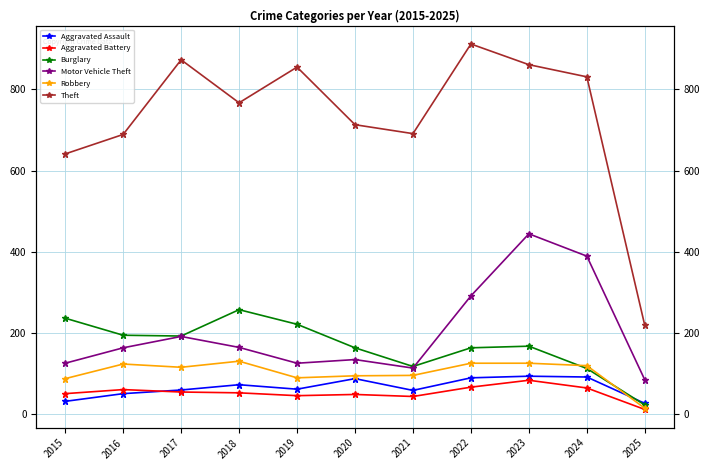

How many values in the Motor Vehicle Theft series are below 163?

5